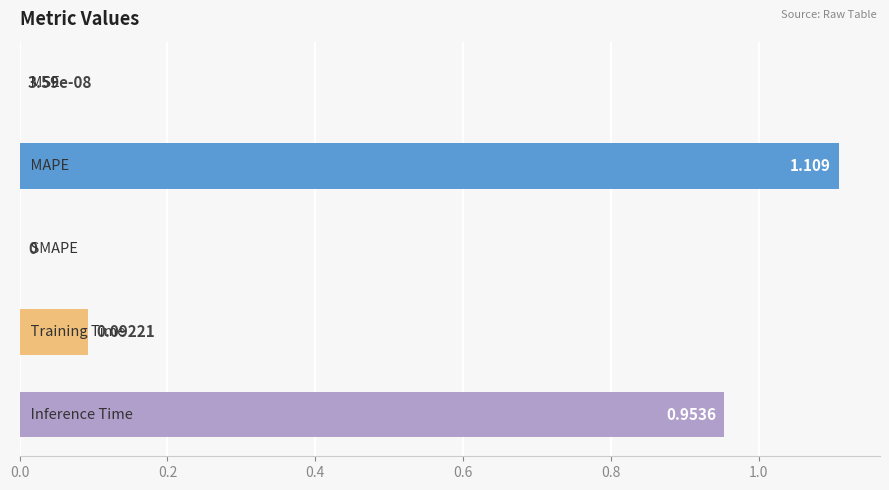

Does the chart contain stacked bars?

No